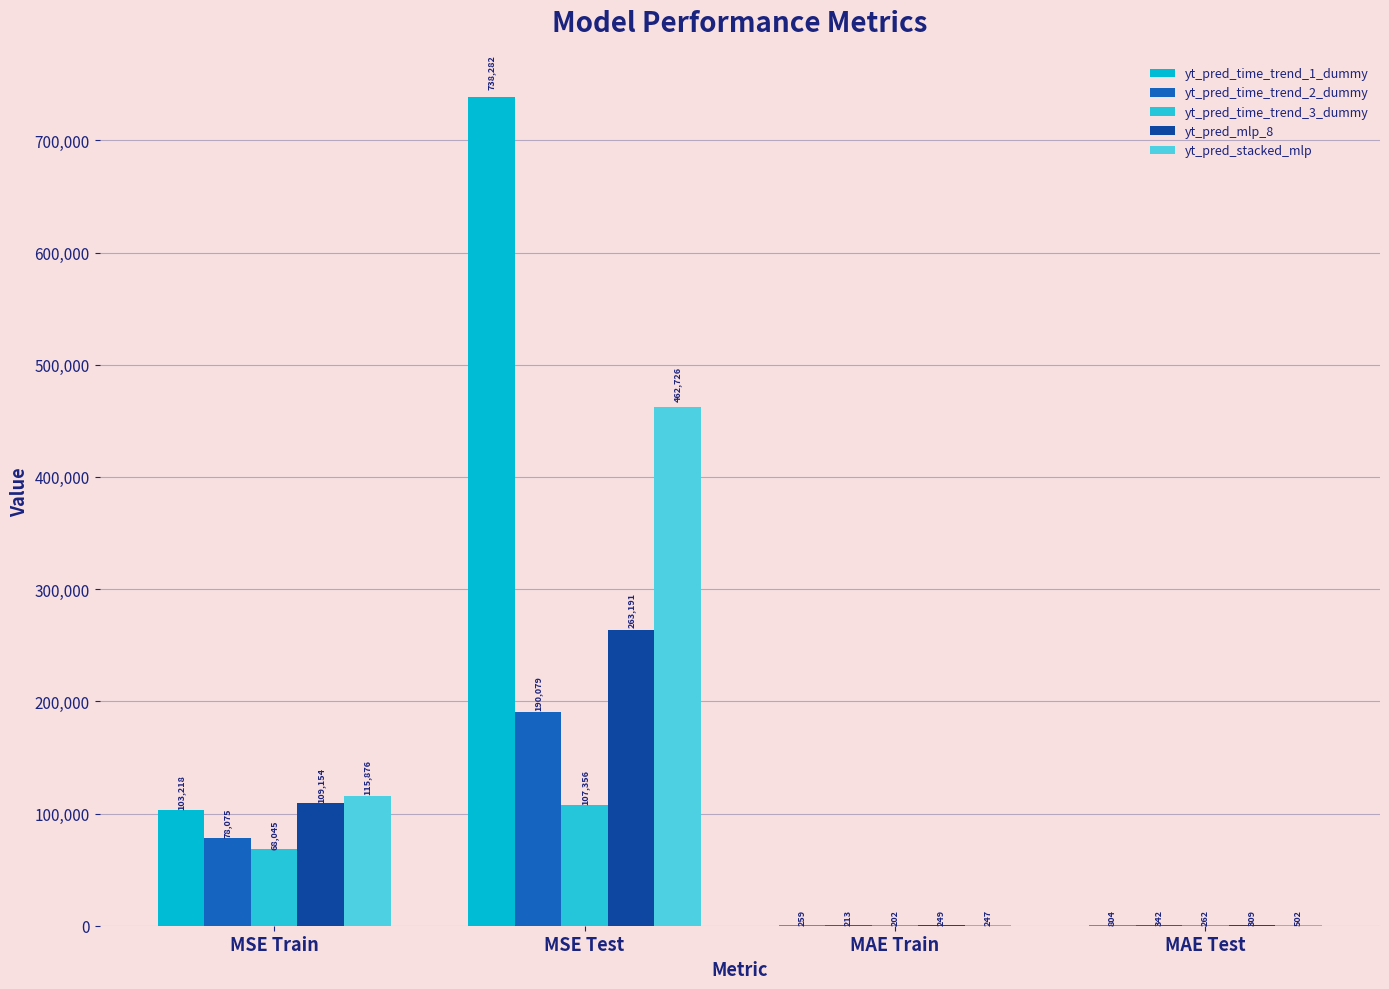

Is it true that yt_pred_time_trend_3_dummy equals 102.4 at MAE Test?

False